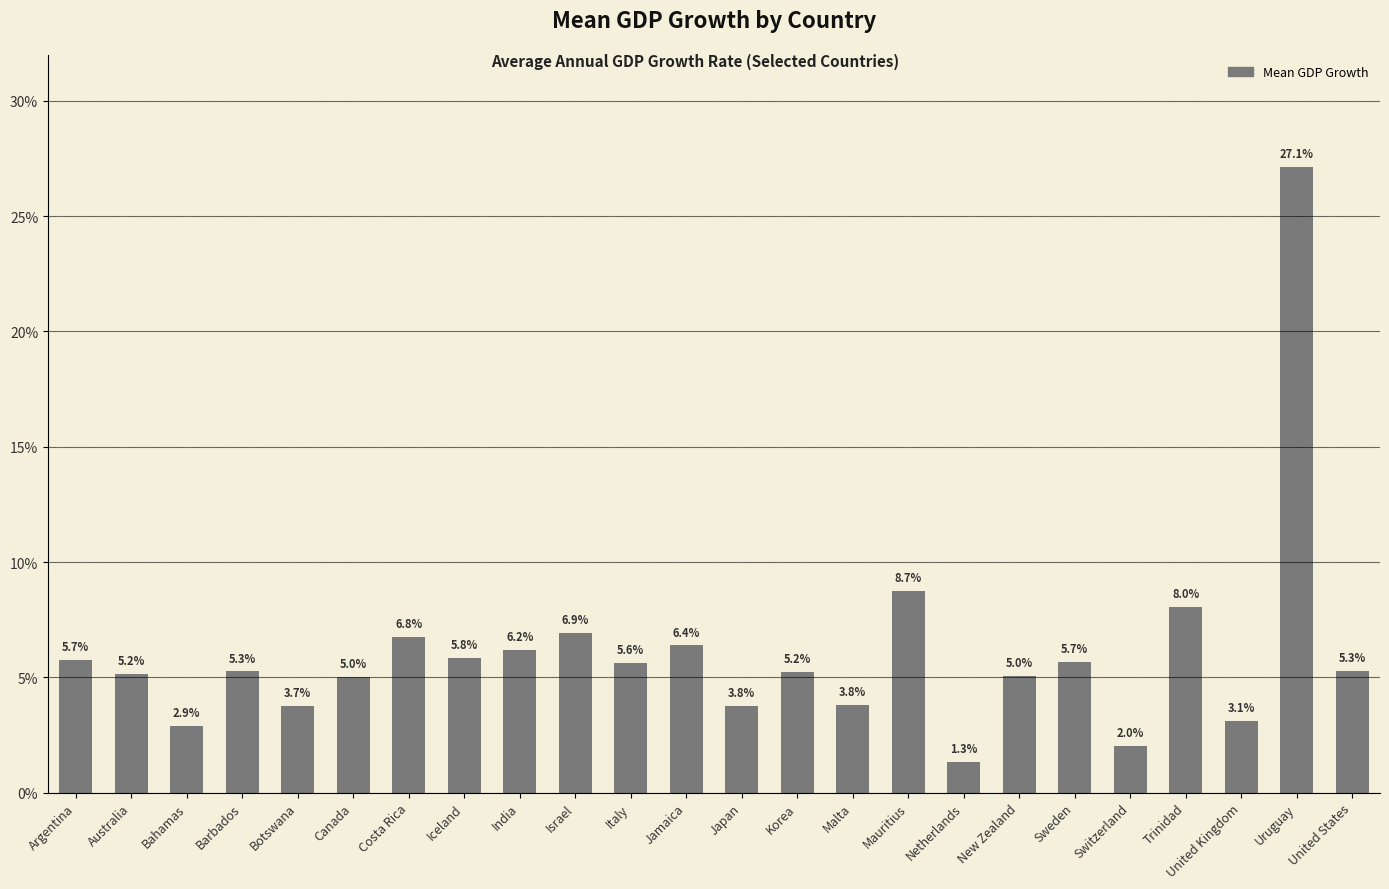

Is it true that the value at Jamaica is 3.0?

False